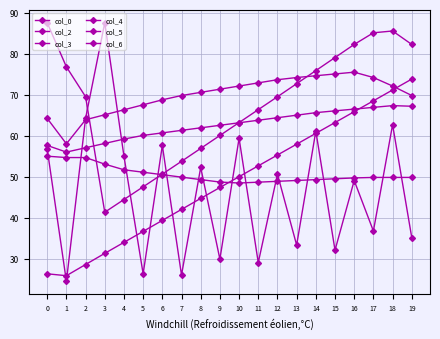

Reading left to right, what are all the values shown in this chart?

col_0: 56.7	24.5	64.2	87.5	55.0	26.3	57.6	26.0	52.2	29.9	59.4	29.0	50.6	33.3	61.1	32.1	49.0	36.7	62.7	35.1
col_2: 64.2	58.0	63.9	65.1	66.3	67.5	68.7	69.8	70.6	71.3	72.1	72.9	73.6	74.2	74.6	75.0	75.5	74.2	72.1	69.8
col_3: 87.5	76.8	69.5	41.3	44.4	47.5	50.6	53.7	56.9	60.0	63.2	66.3	69.5	72.7	75.9	79.1	82.2	85.1	85.5	82.2
col_4: 55.0	54.7	54.7	53.0	51.7	51.1	50.5	49.9	49.3	48.7	48.4	48.6	48.9	49.1	49.3	49.5	49.7	49.8	49.8	49.8
col_5: 26.3	25.8	28.6	31.3	34.0	36.6	39.3	42.0	44.7	47.3	50.0	52.6	55.3	57.9	60.6	63.2	65.8	68.5	71.1	73.8
col_6: 57.6	56.0	57.0	58.1	59.2	60.1	60.7	61.3	61.9	62.5	63.1	63.8	64.4	65.0	65.6	66.0	66.5	66.9	67.3	67.2